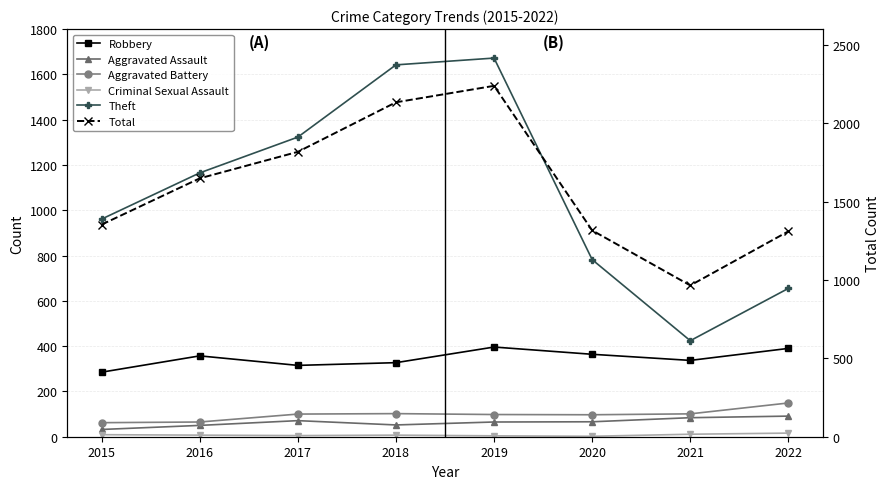

What is the highest value of the Criminal Sexual Assault series?

16